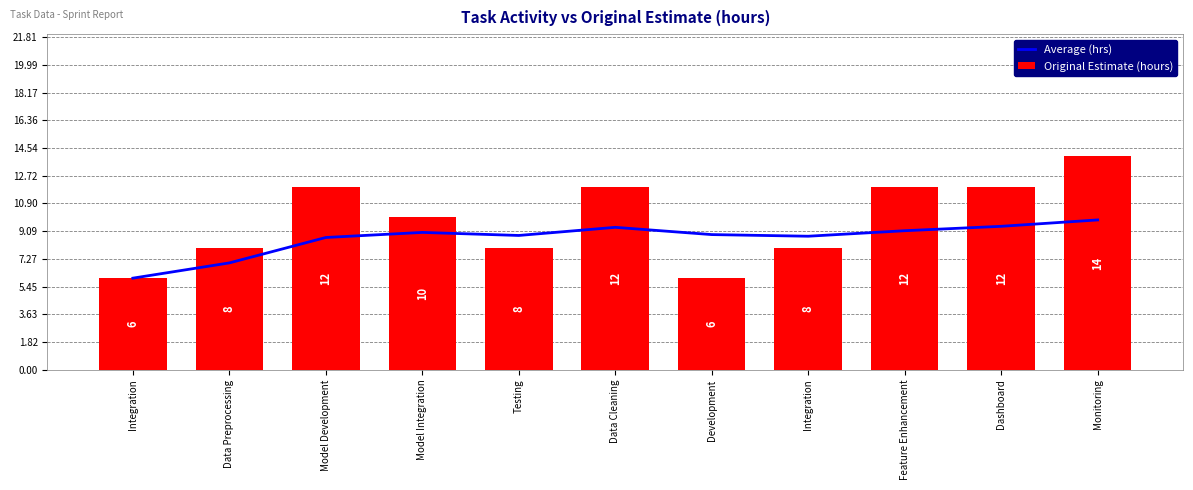

What is the label of the 10th bar from the right?

Data Preprocessing